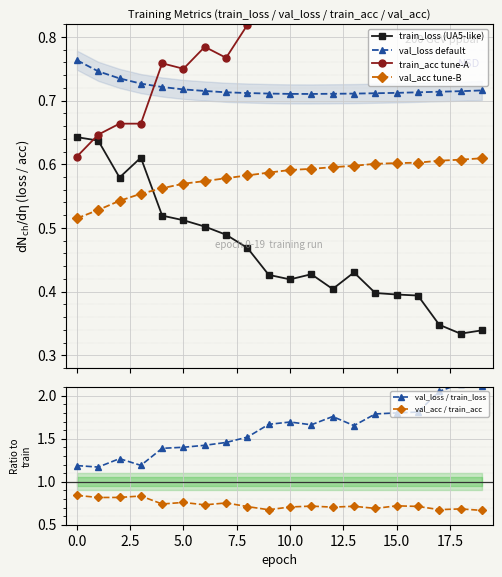

In train_loss (UA5-like), how many points are higher than both neighbors (excluding endpoints)?

3